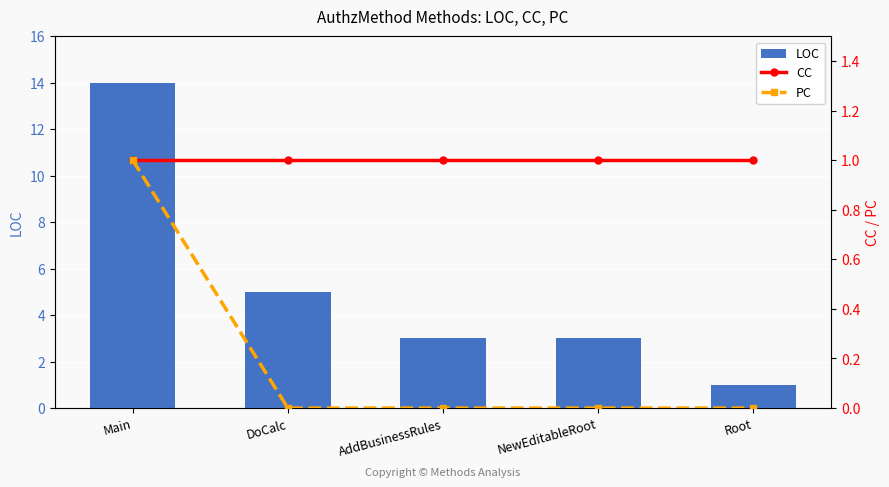

Rank the categories by LOC value from lowest to highest.

Root, AddBusinessRules, NewEditableRoot, DoCalc, Main